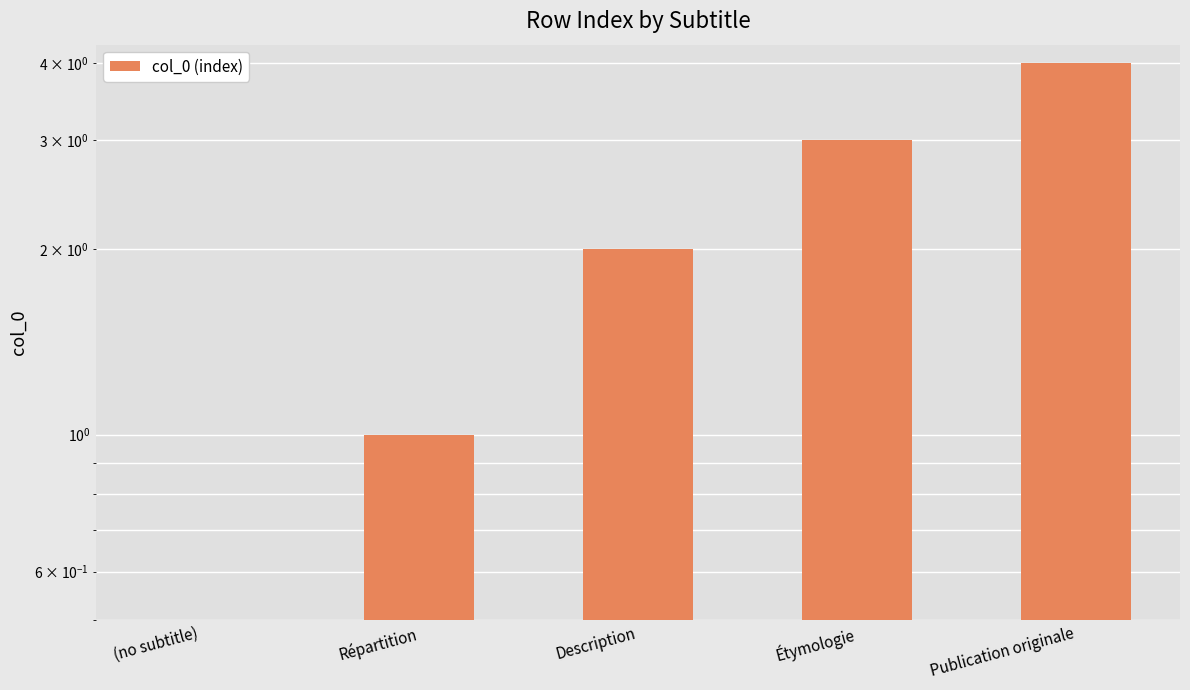

What is the sum of the values at (no subtitle) and Description?

2